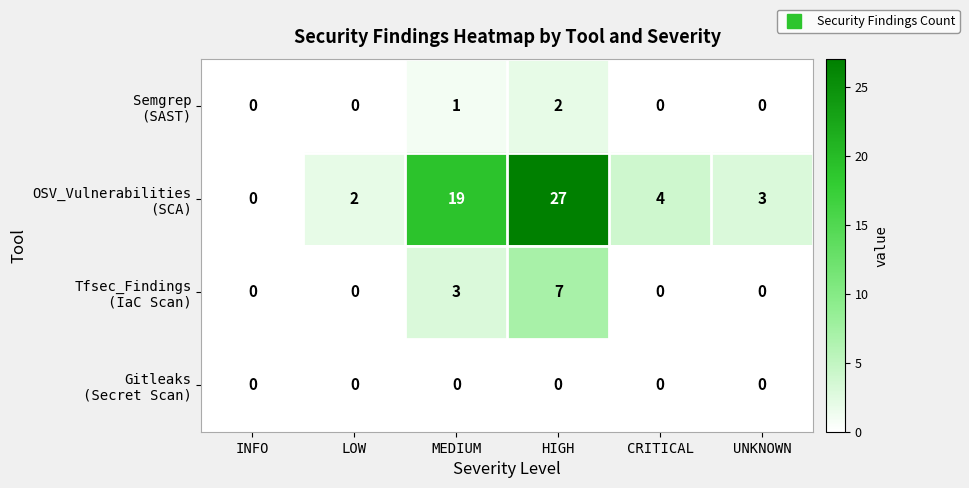

What is the total value across all series at MEDIUM?

23